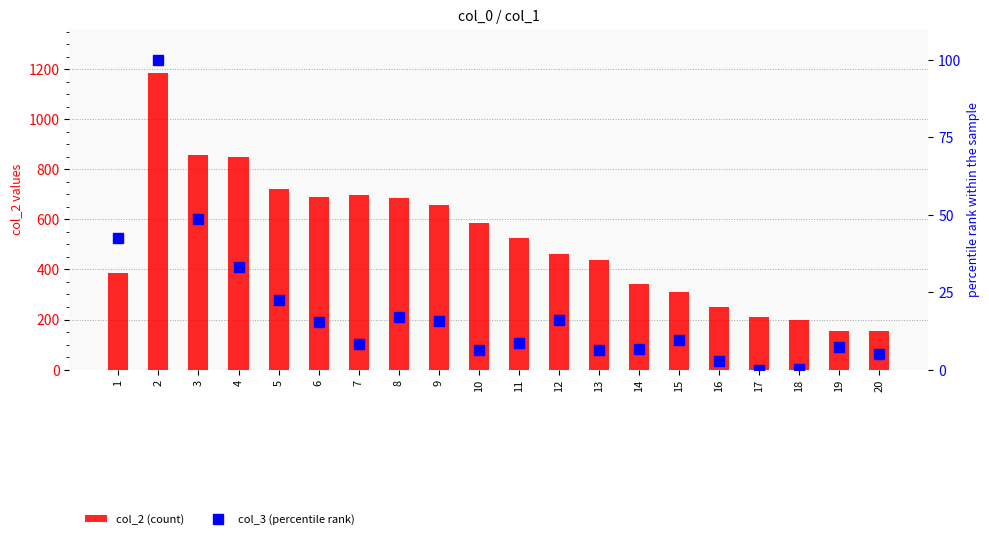

Rank the series by their maximum value, from highest to lowest.

col_2 (count), col_3 (percentile rank)